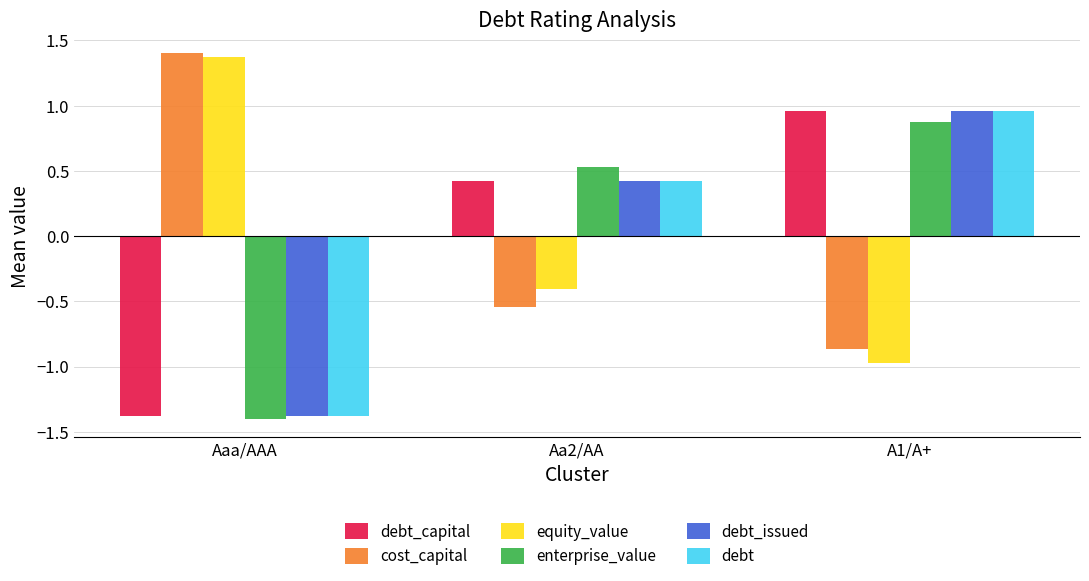

What is the label of the 3rd bar from the right?

Aaa/AAA